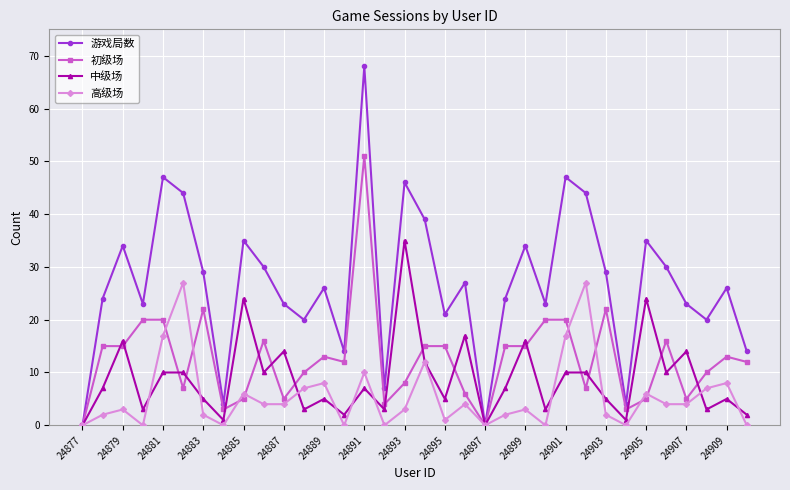

Reading left to right, extract all data points from this chart.

游戏局数: 0	24	34	23	47	44	29	4	35	30	23	20	26	14	68	7	46	39	21	27	0	24	34	23	47	44	29	4	35	30	23	20	26	14
初级场: 0	15	15	20	20	7	22	3	5	16	5	10	13	12	51	4	8	15	15	6	0	15	15	20	20	7	22	3	5	16	5	10	13	12
中级场: 0	7	16	3	10	10	5	1	24	10	14	3	5	2	7	3	35	12	5	17	0	7	16	3	10	10	5	1	24	10	14	3	5	2
高级场: 0	2	3	0	17	27	2	0	6	4	4	7	8	0	10	0	3	12	1	4	0	2	3	0	17	27	2	0	6	4	4	7	8	0